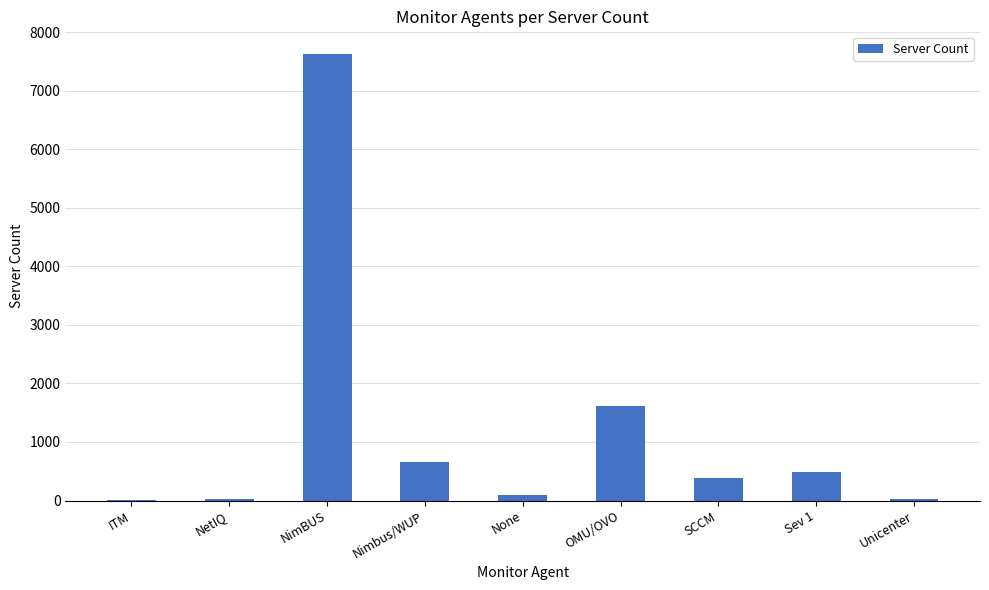

Where is the data nearest to the value 3817?

OMU/OVO